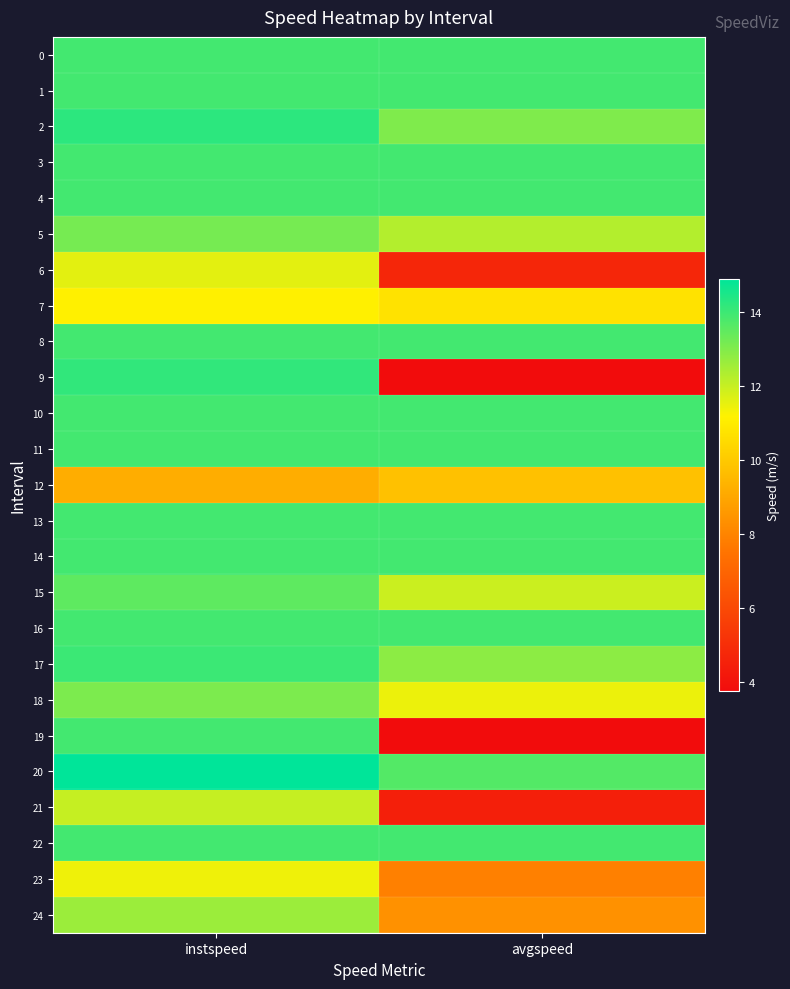

Rank the series by their maximum value, from lowest to highest.

12, 7, 23, 6, 21, 24, 18, 5, 15, 0, 1, 3, 4, 8, 10, 11, 13, 14, 16, 19, 22, 17, 9, 2, 20